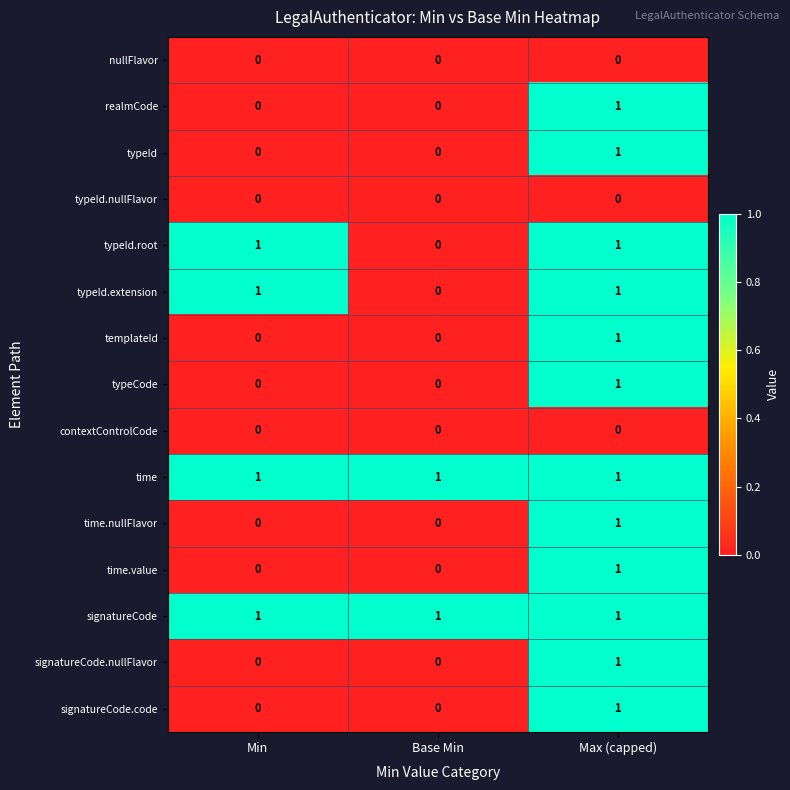

What is the maximum value shown in the chart?

1